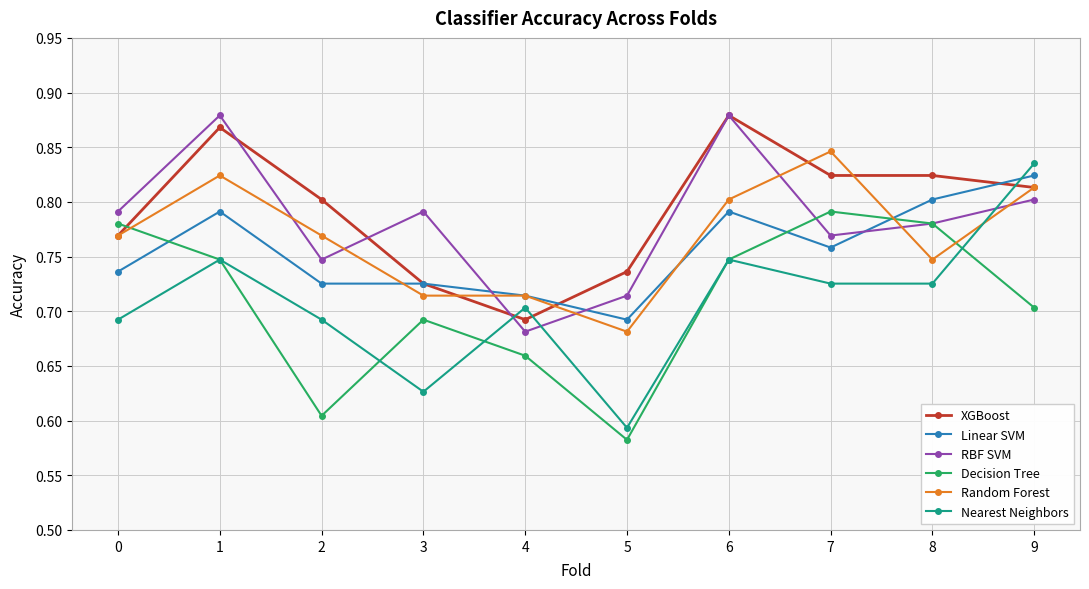

At how many categories does at least one series exceed 0?

10